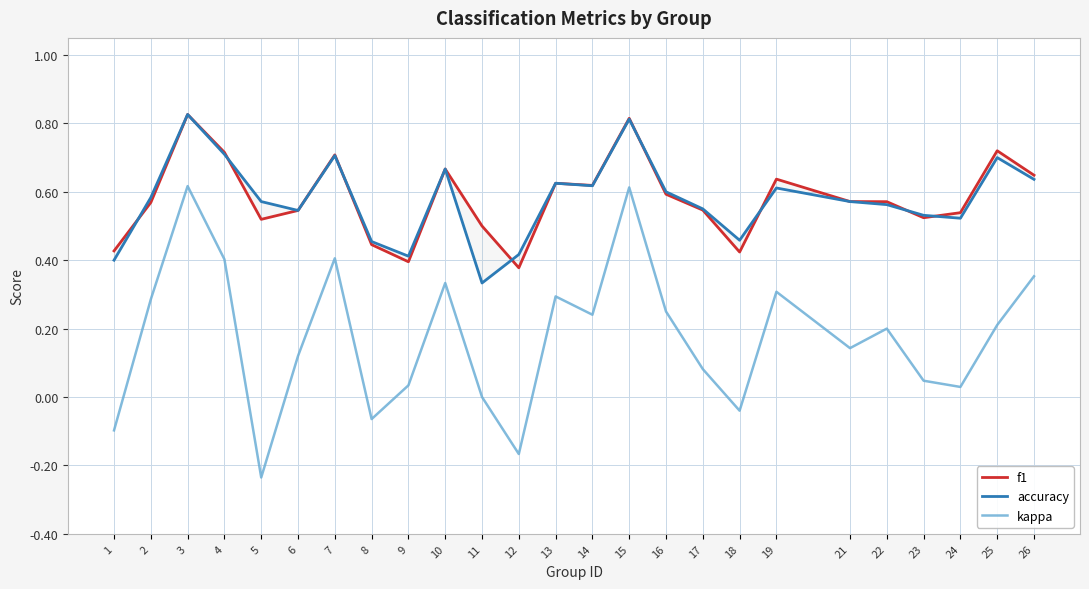

How many lines are shown in the chart?

3